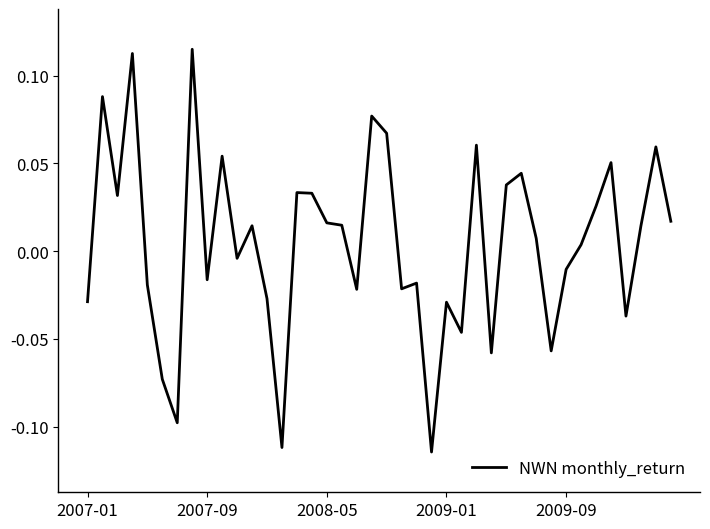

Does the chart have visible grid lines?

No